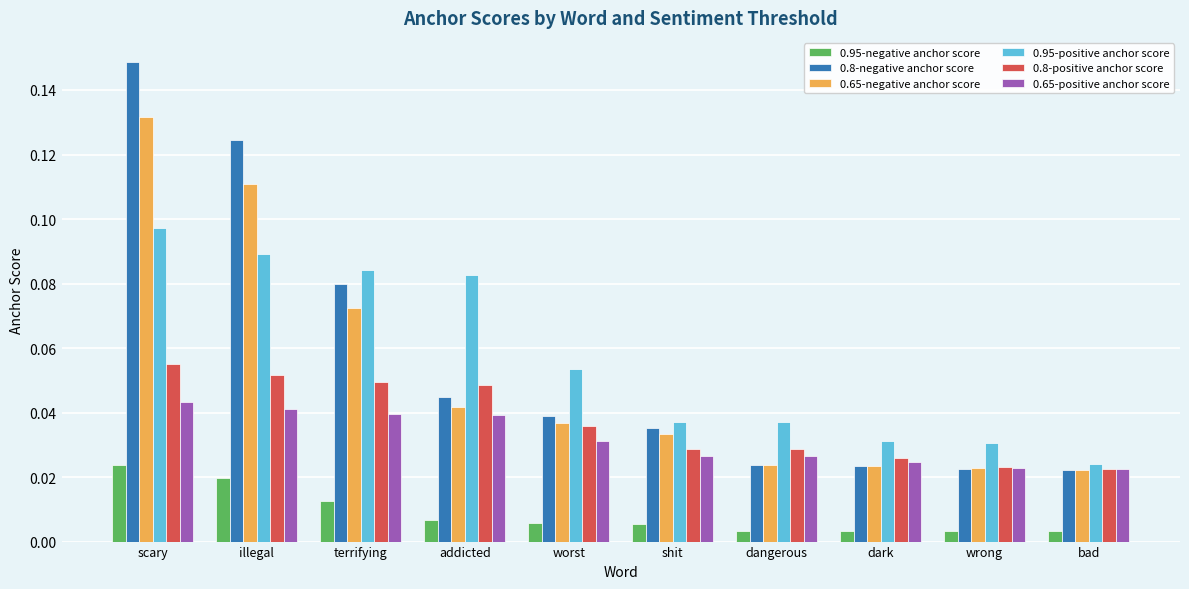

Is the value of 0.95-negative anchor score at dark greater than the value of 0.95-positive anchor score at dangerous?

No